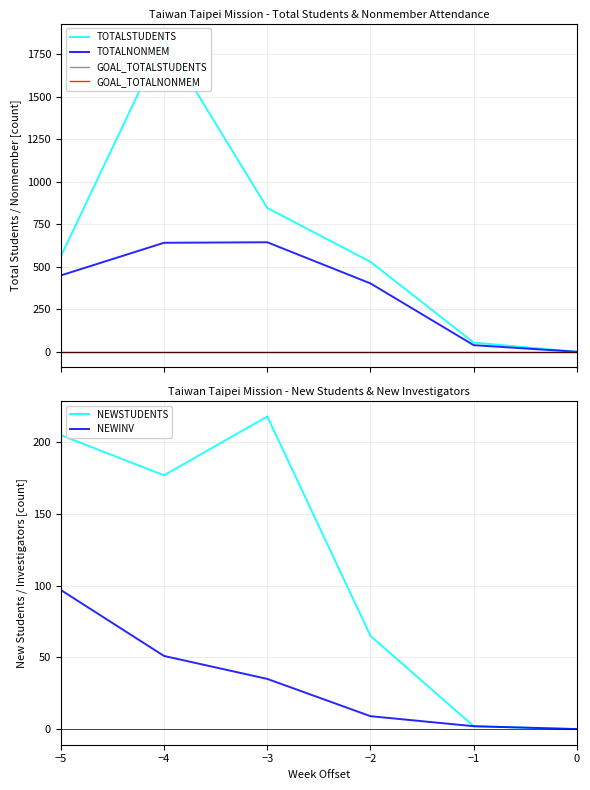

Reading right to left, extract all data points from this chart.

TOTALSTUDENTS: 0=0	−1=54	−2=529	−3=846	−4=1838	−5=561
TOTALNONMEM: 0=0	−1=39	−2=402	−3=644	−4=641	−5=449
GOAL_TOTALSTUDENTS: 0=0	−1=0	−2=0	−3=0	−4=0	−5=0
GOAL_TOTALNONMEM: 0=0	−1=0	−2=0	−3=0	−4=0	−5=0
NEWSTUDENTS: 0=0	−1=2	−2=65	−3=218	−4=177	−5=205
NEWINV: 0=0	−1=2	−2=9	−3=35	−4=51	−5=97